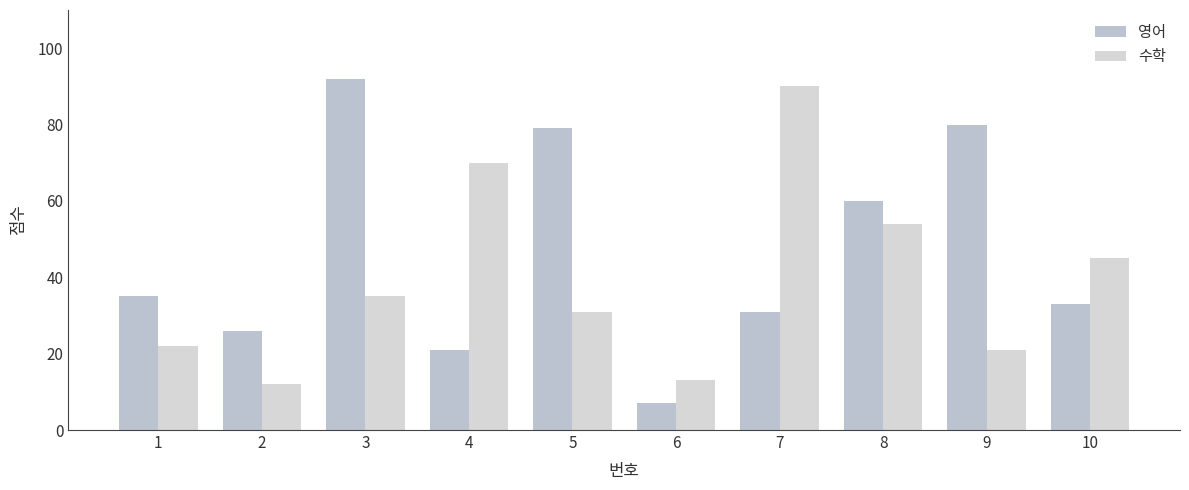

What are all the series names shown in the legend?

영어, 수학